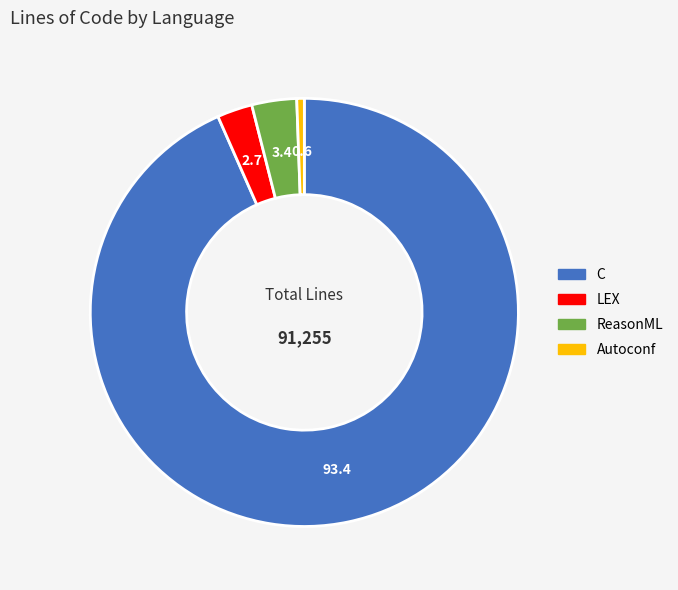

Rank the categories by value from highest to lowest.

C, ReasonML, LEX, Autoconf